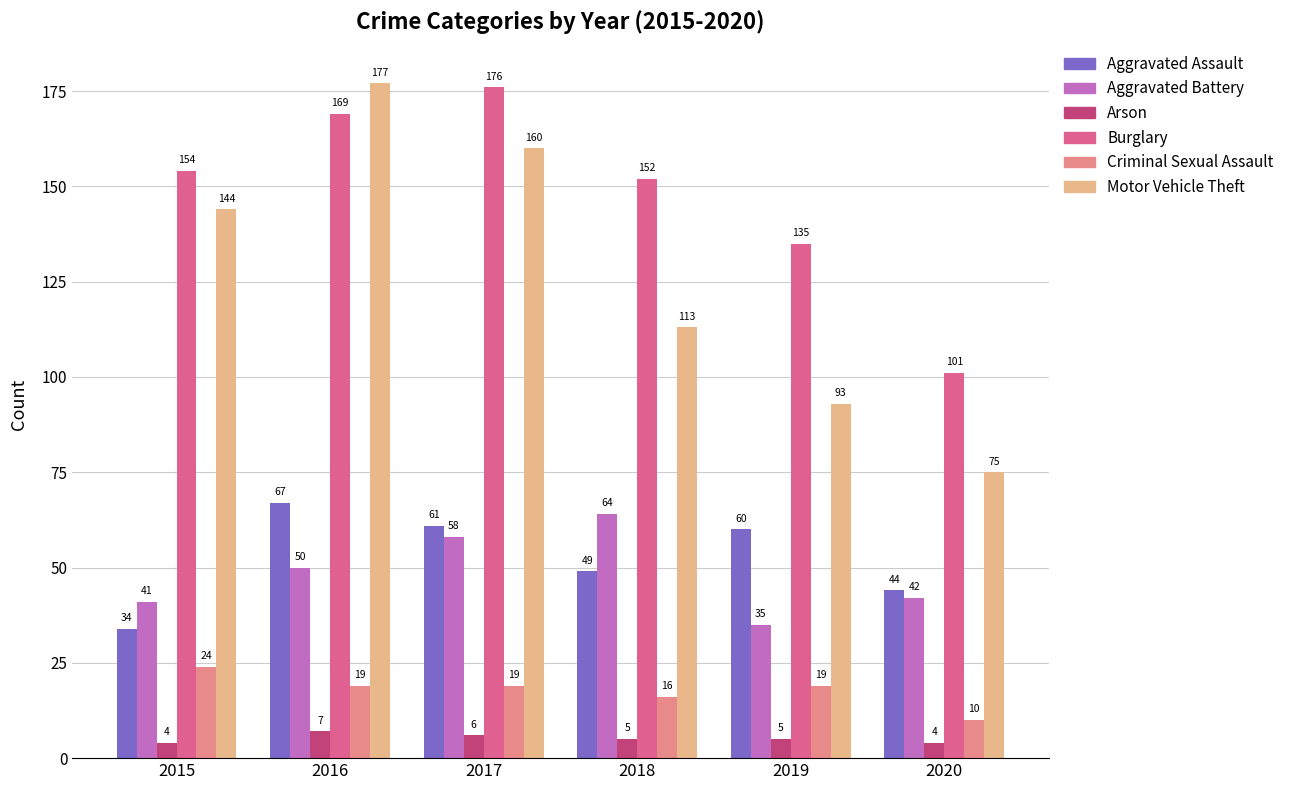

What is the value of the Aggravated Assault bar at the 5th from the left?

60